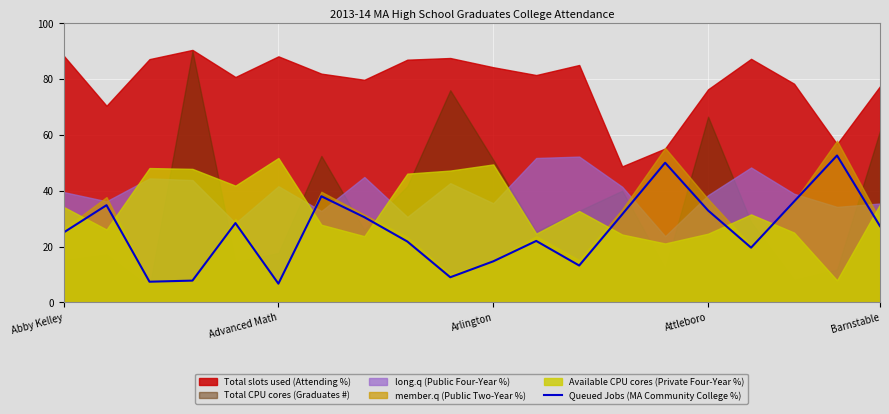

What is the highest value of the Queued Jobs (MA Community College %) series?

52.6